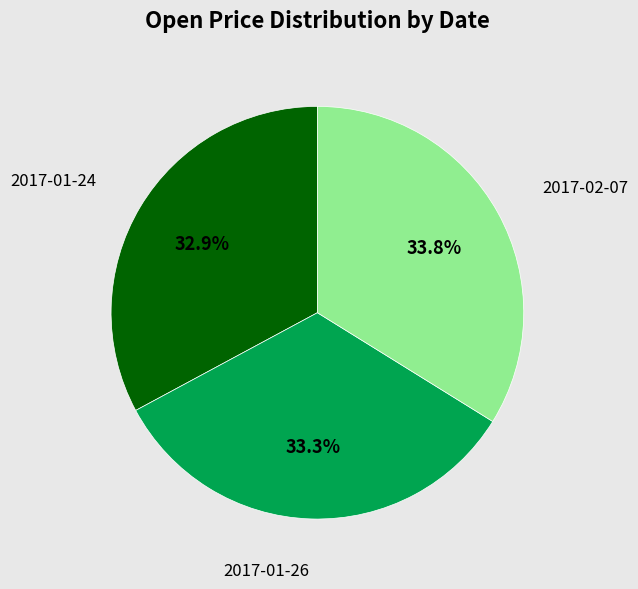

How many slices are in this pie chart?

3